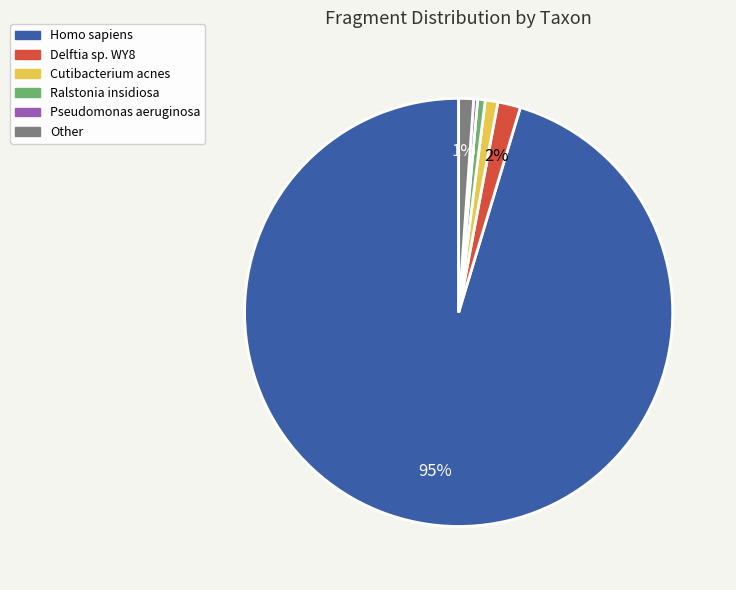

To the nearest percent, what portion does Ralstonia insidiosa represent?

1%